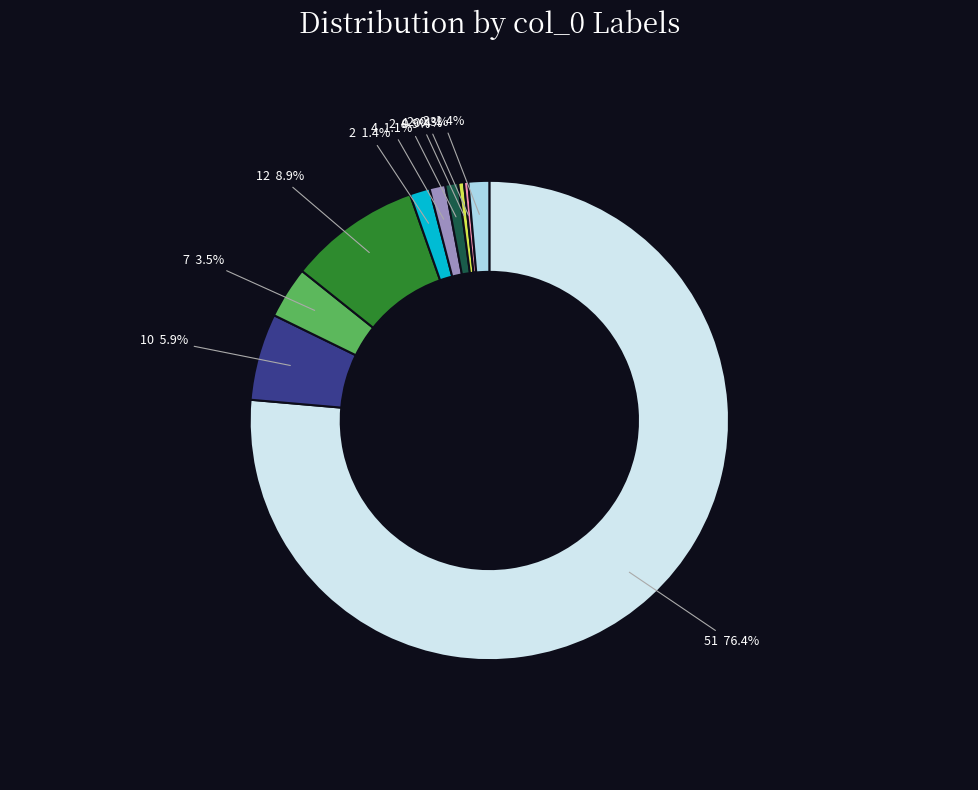

What is the largest slice in the pie chart?

51